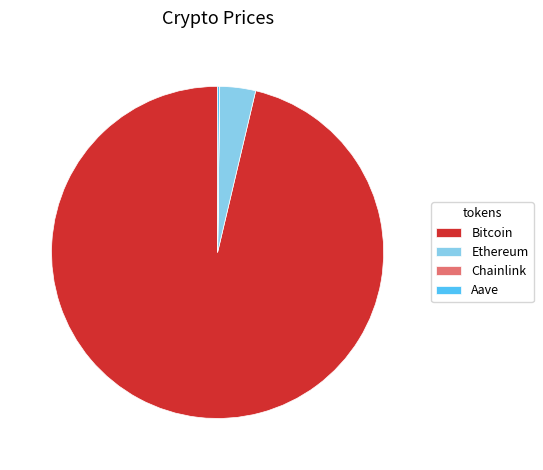

What is the majority slice?

Bitcoin